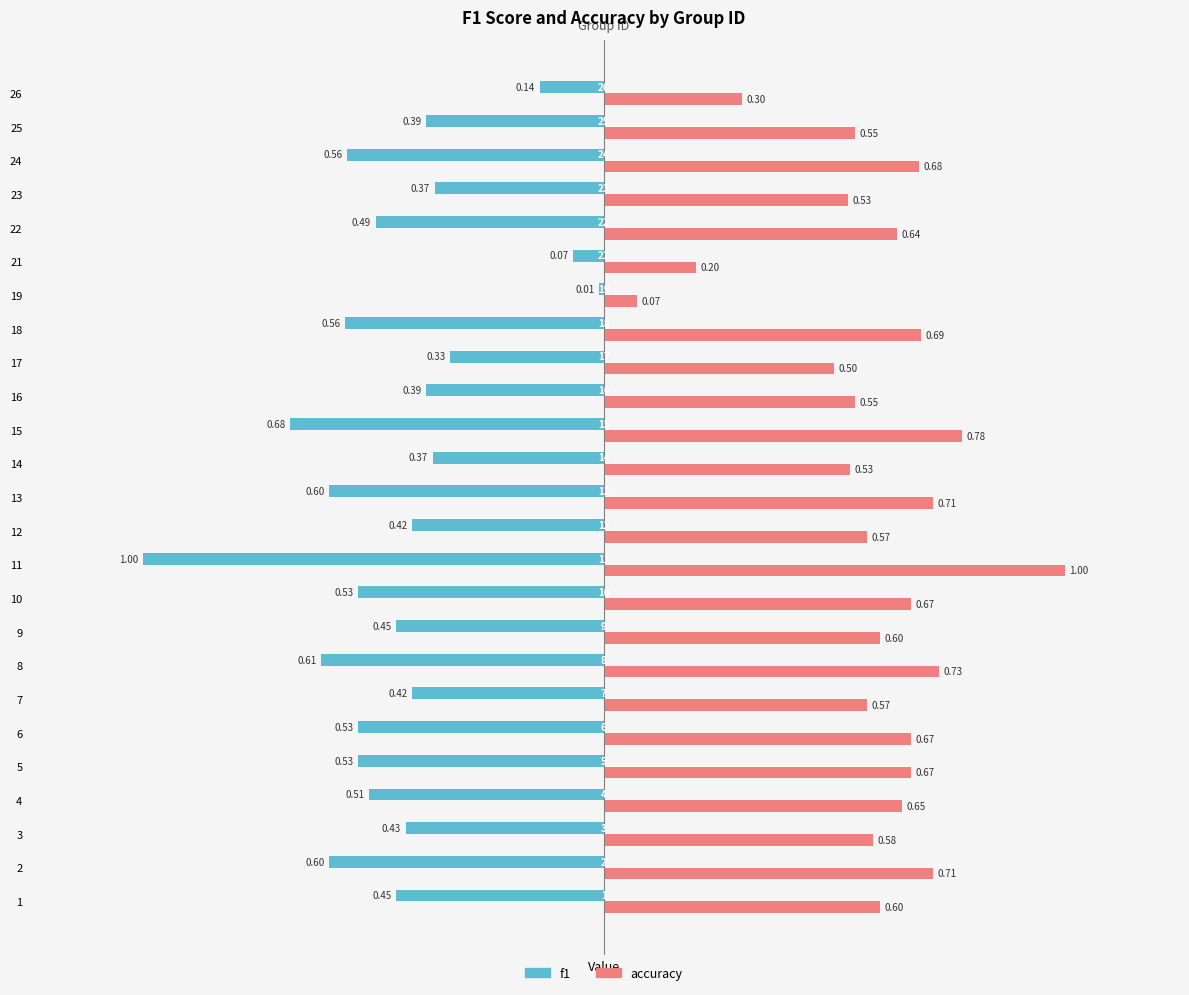

List the series in order of their overall mean, lowest first.

f1, accuracy